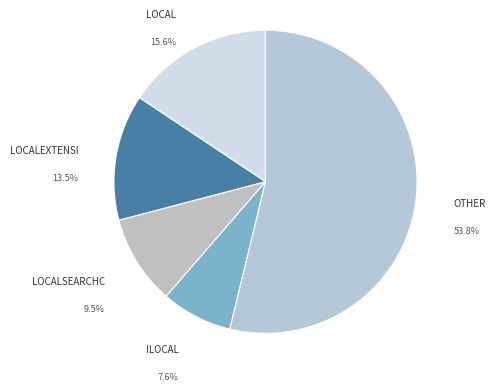

Combined, what portion of the pie is LOCAL and LOCALEXTENSI?

29.1%